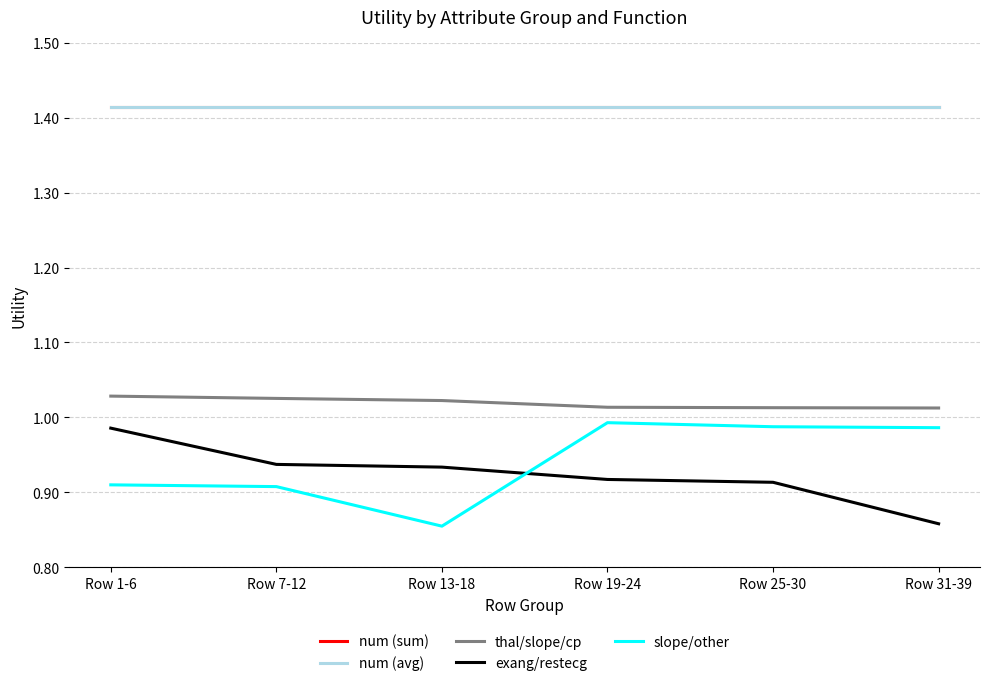

True or false: thal/slope/cp and num (sum) intersect in this chart.

False